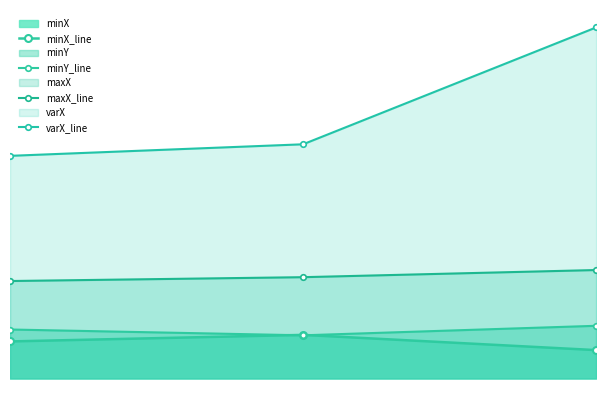

Is the value of minX_line at 2 greater than the value of maxX_line at 1?

No